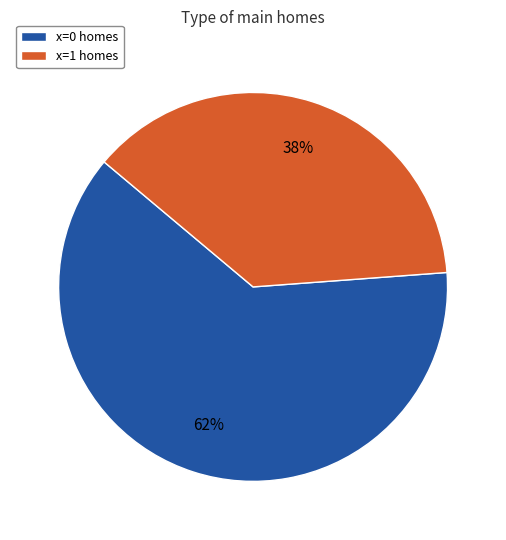

What is the largest slice in the pie chart?

x=0